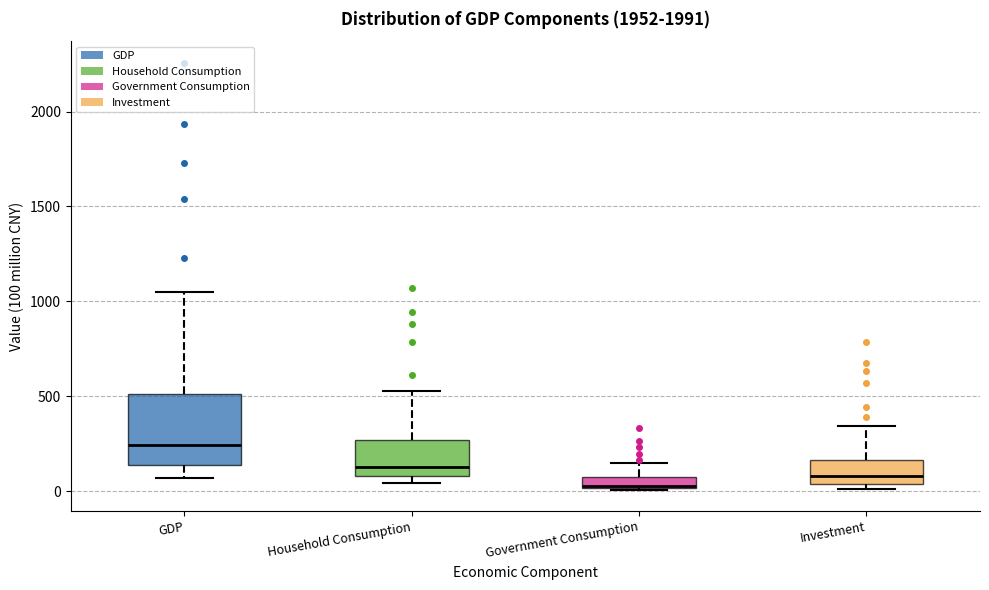

Comparing the boxes themselves (not the whiskers), which one is the tallest?

GDP